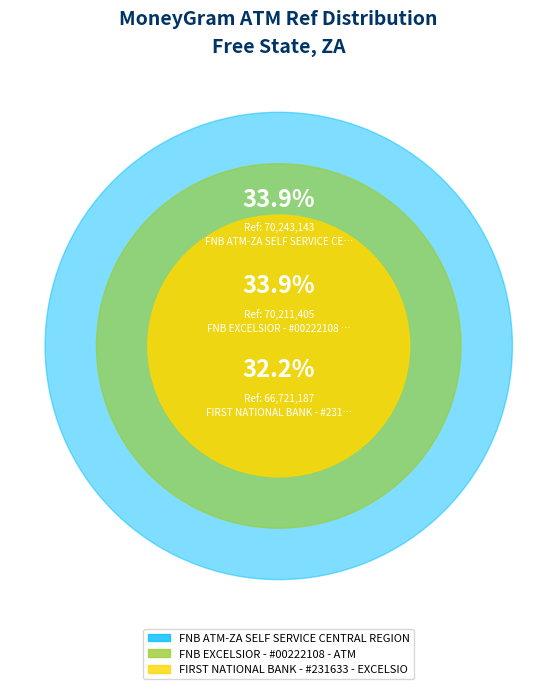

How many segments does this pie chart have?

3